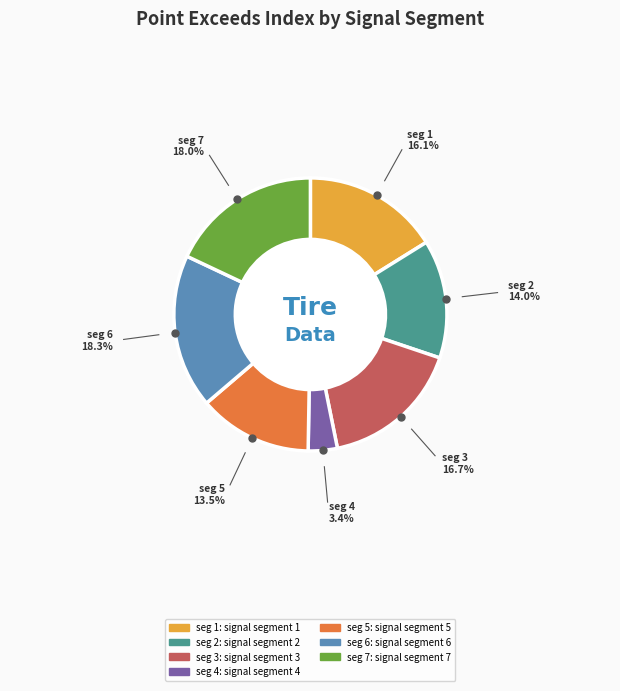

Is there any slice that represents more than half of the pie?

No